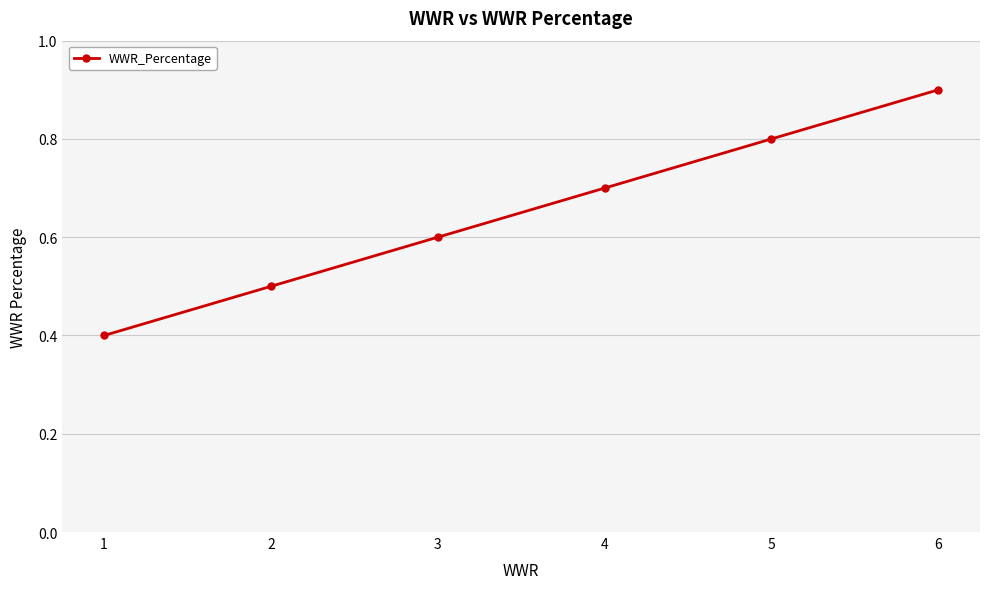

List the labels in order of value, smallest first.

1, 2, 3, 4, 5, 6